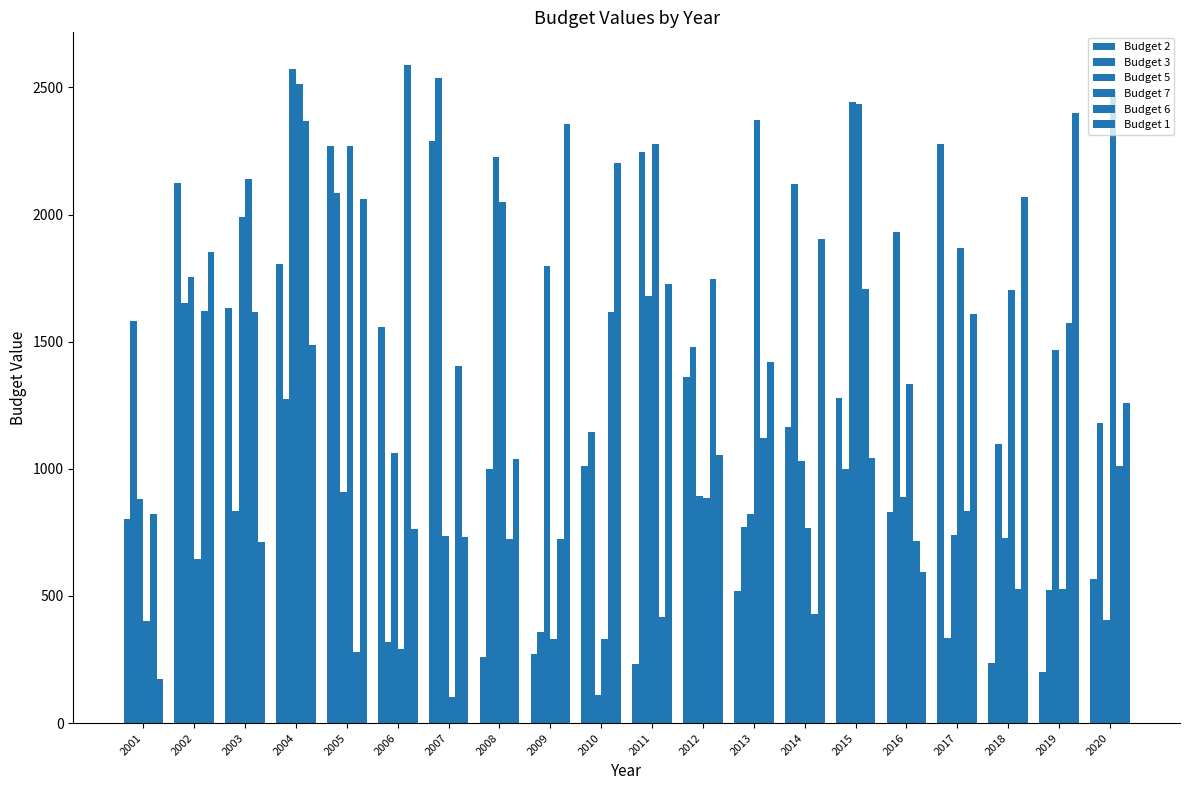

What is the value of the Budget 6 bar at the 5th from the left?

280